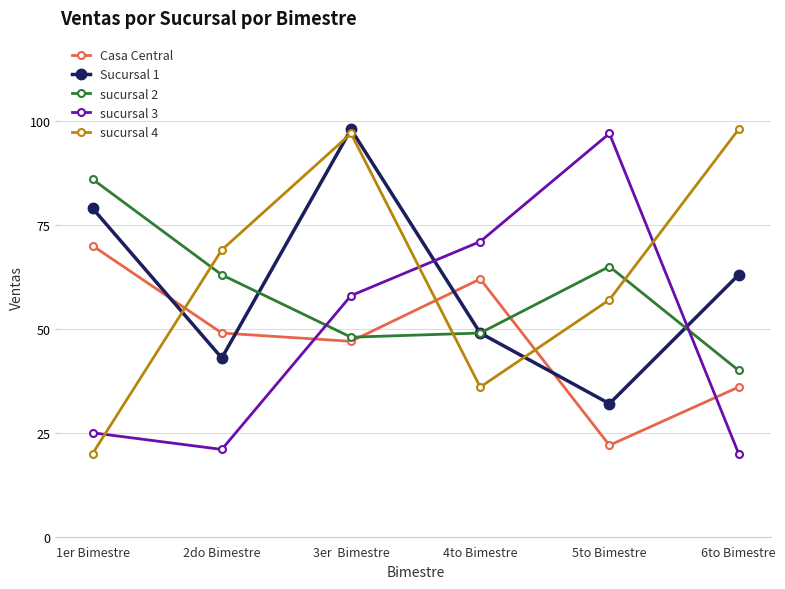

How many Casa Central values are between 36 and 62?

4